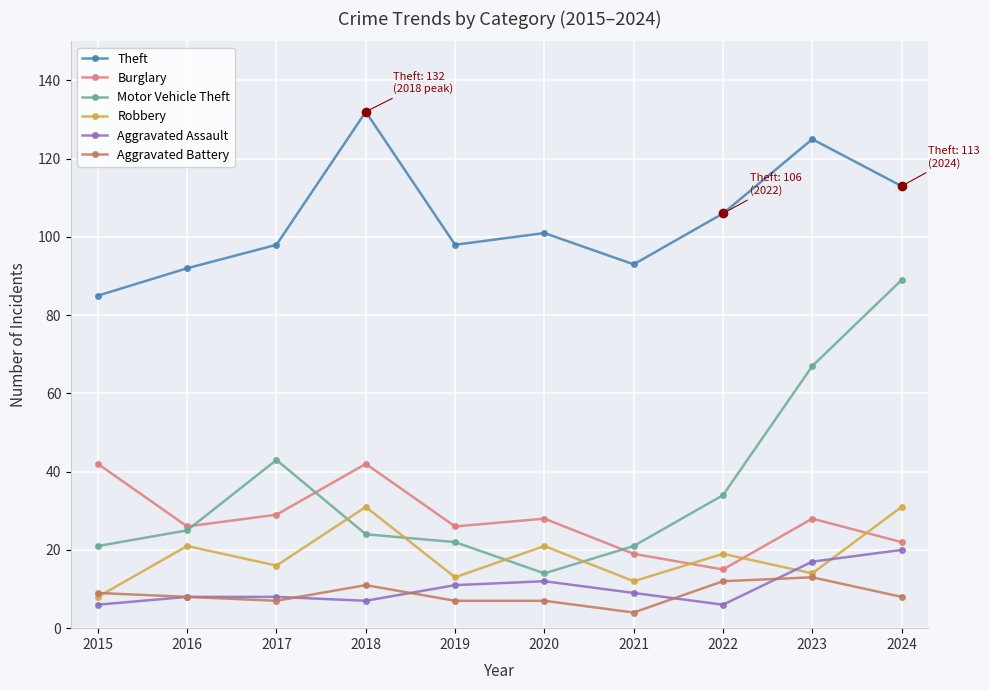

Rank the series by their maximum value, from lowest to highest.

Aggravated Battery, Aggravated Assault, Robbery, Burglary, Motor Vehicle Theft, Theft